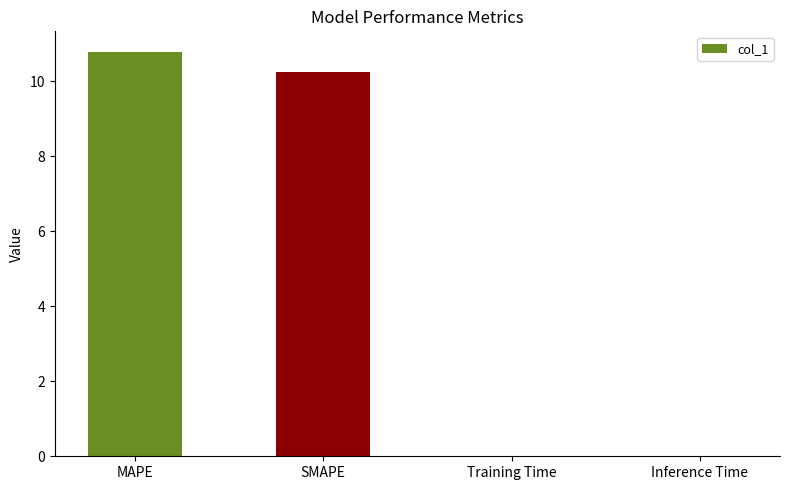

Are the bars horizontal?

No